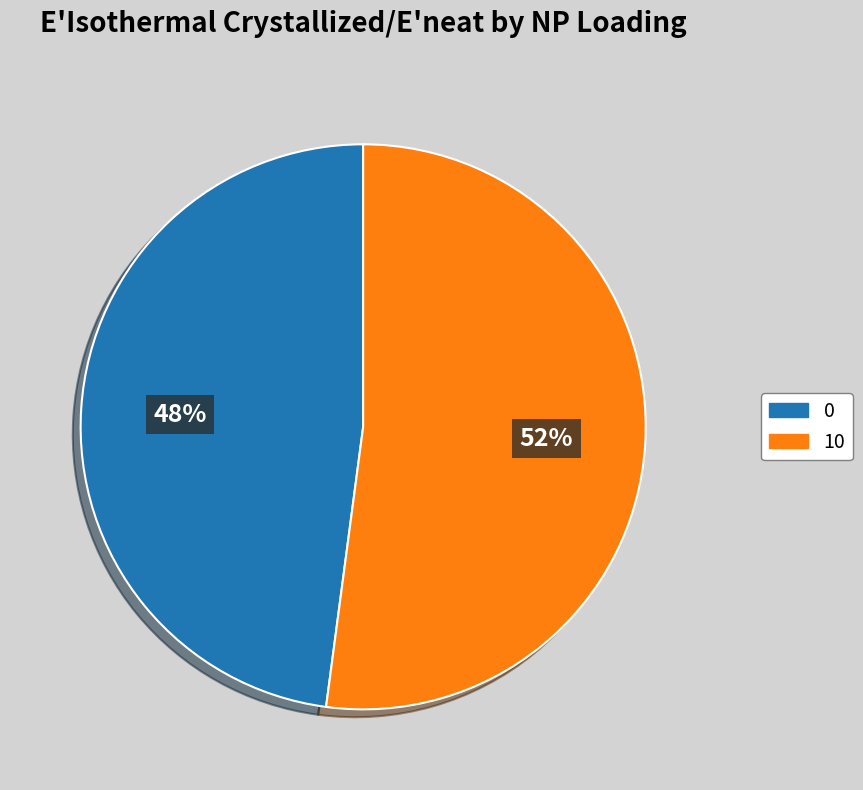

Which has a higher value, 0 or 10?

10